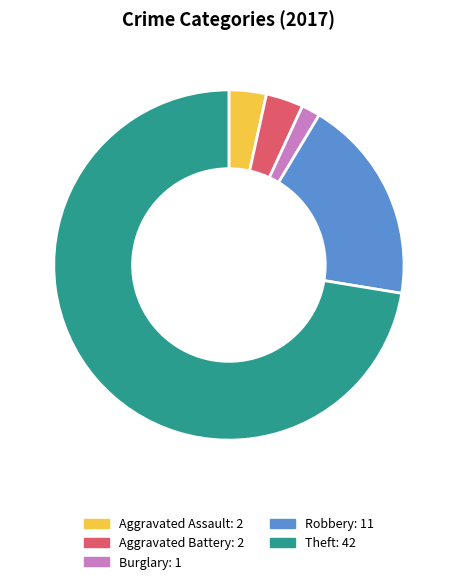

Does any single category account for the majority?

Yes